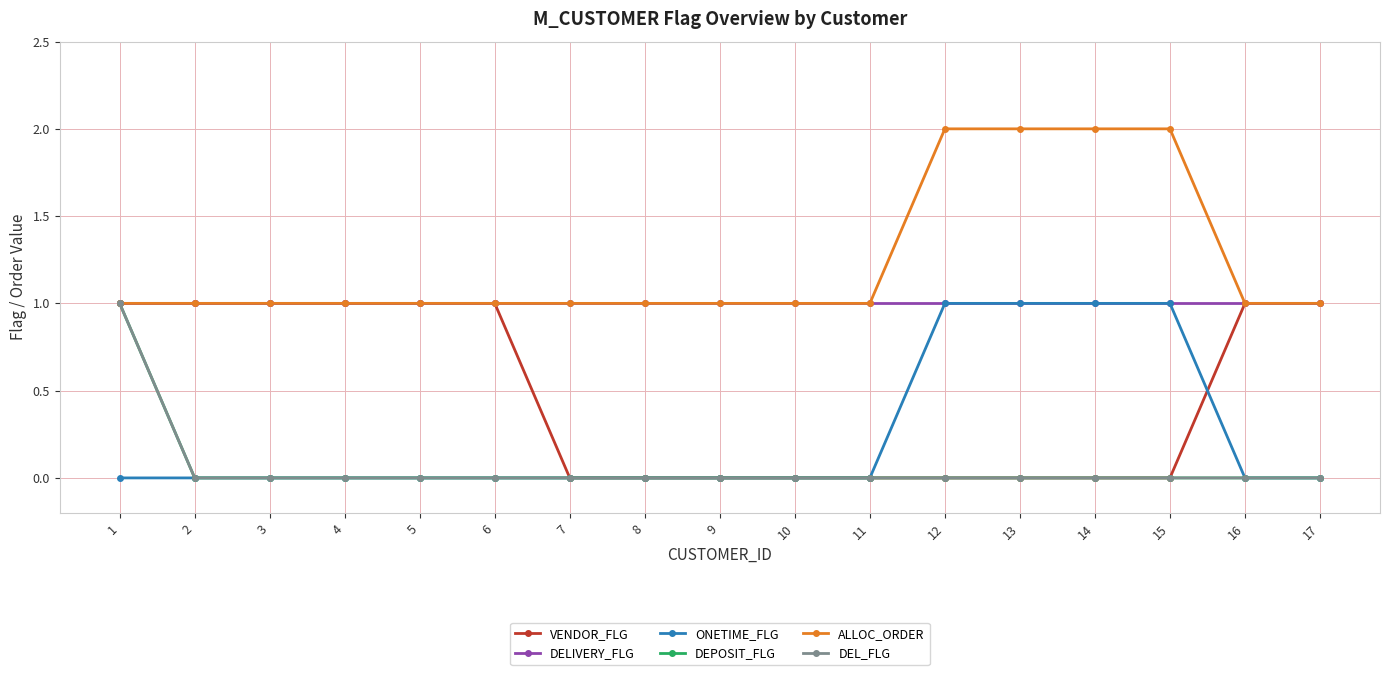

What is the sum of all ONETIME_FLG values?

4